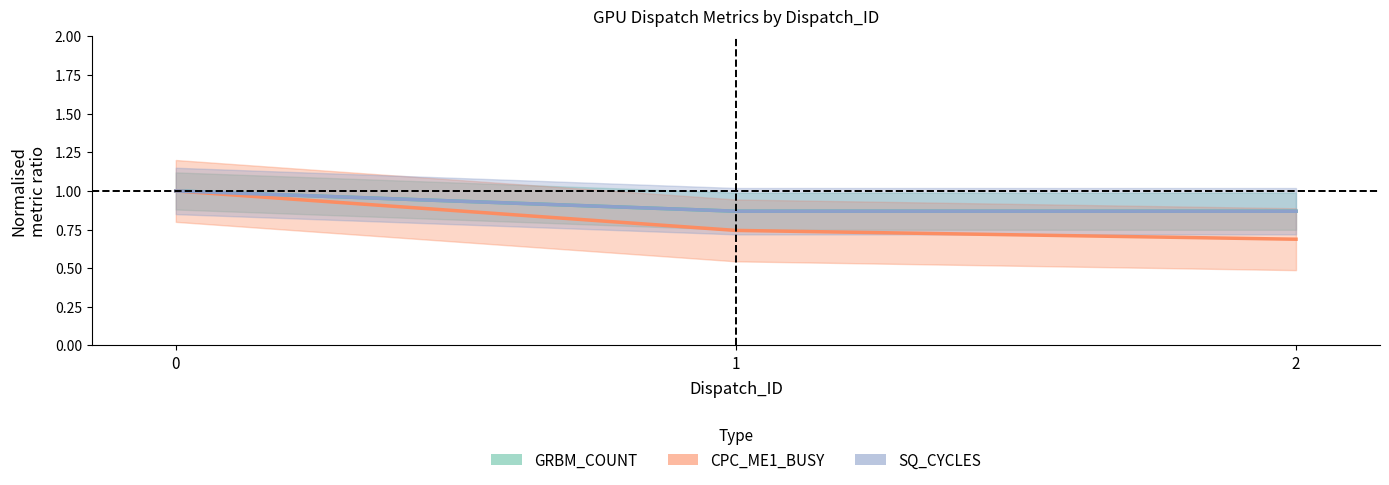

Reading left to right, list all the values displayed in this chart.

GRBM_COUNT: 1.0	0.9	0.9
CPC_ME1_BUSY: 1.0	0.7	0.7
SQ_CYCLES: 1.0	0.9	0.9